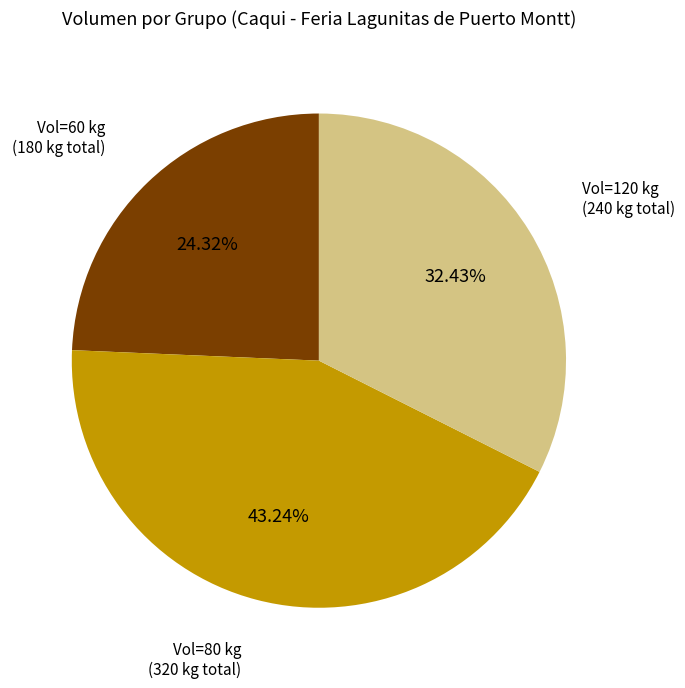

Which slice is the largest?

Vol=80 kg